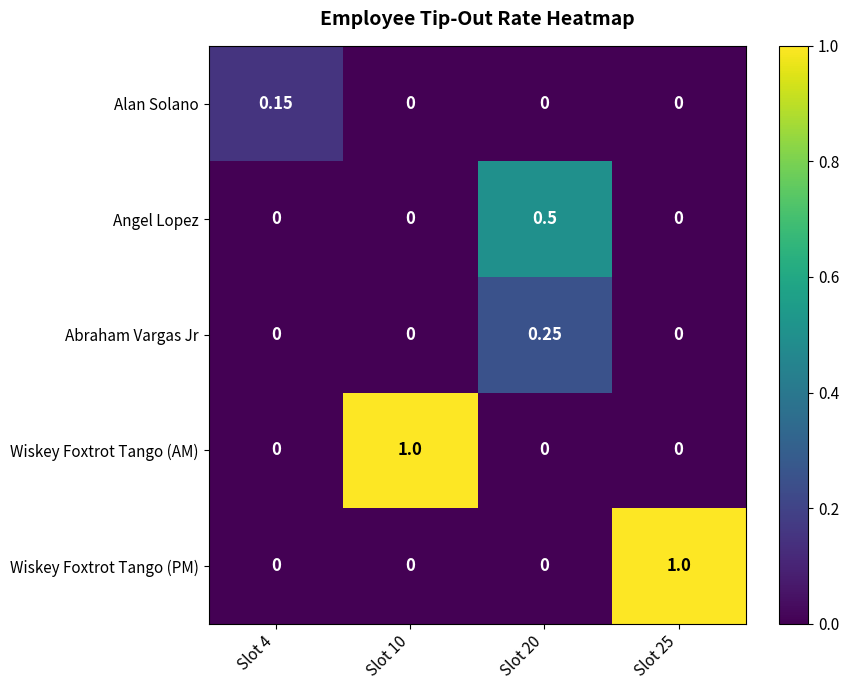

Between Slot 4 and Slot 10, which series saw the biggest shift?

Wiskey Foxtrot Tango (AM)